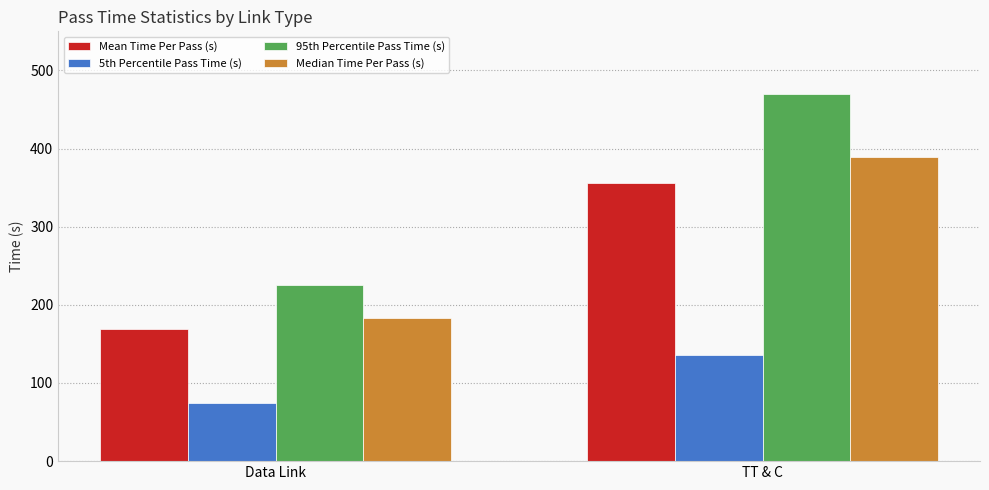

What is the difference between the highest and lowest values at Data Link?

150.1